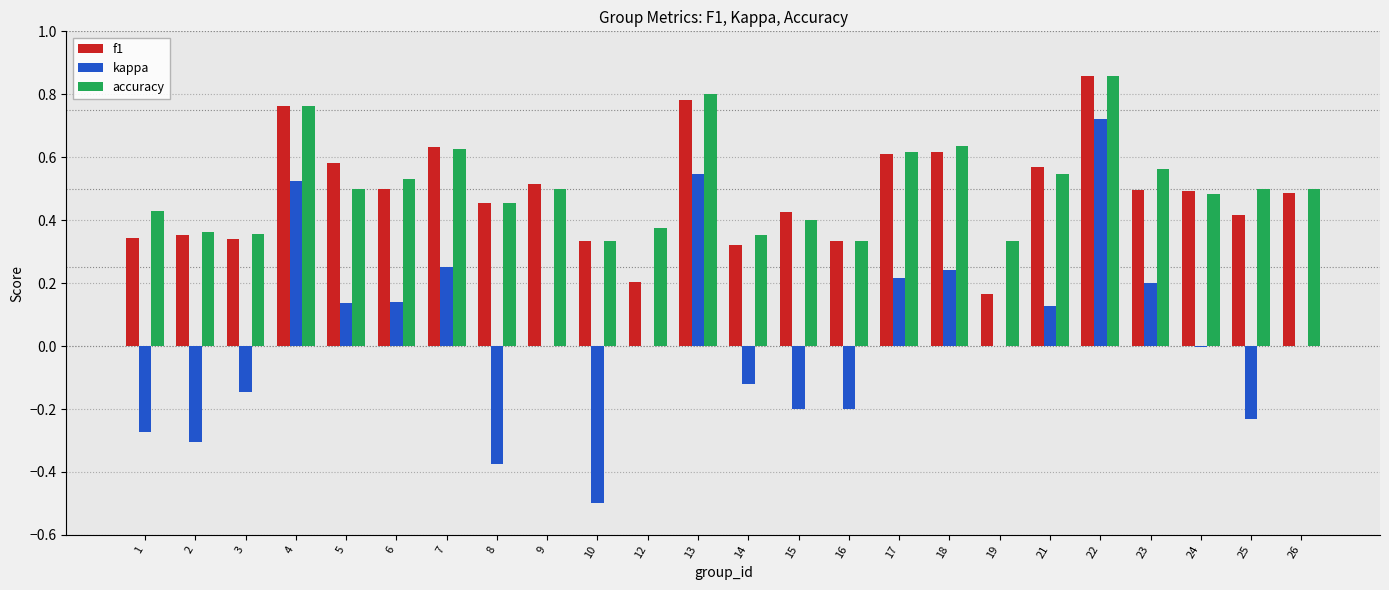

Count the number of categories in the chart.

24